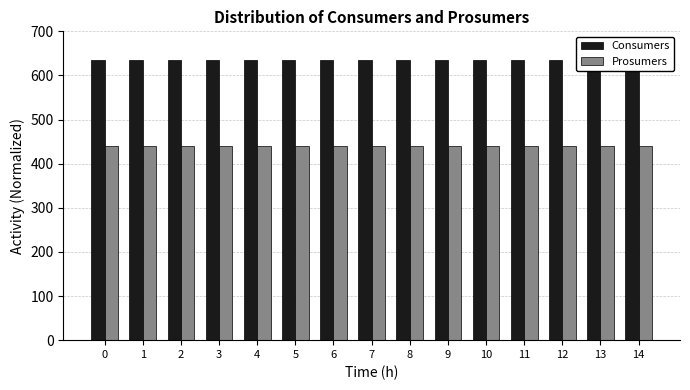

Reading left to right, transcribe all the data shown in this chart.

Consumers: 635	635	635	635	635	635	635	635	635	635	635	635	635	635	635
Prosumers: 440	440	440	440	440	440	440	440	440	440	440	440	440	440	440